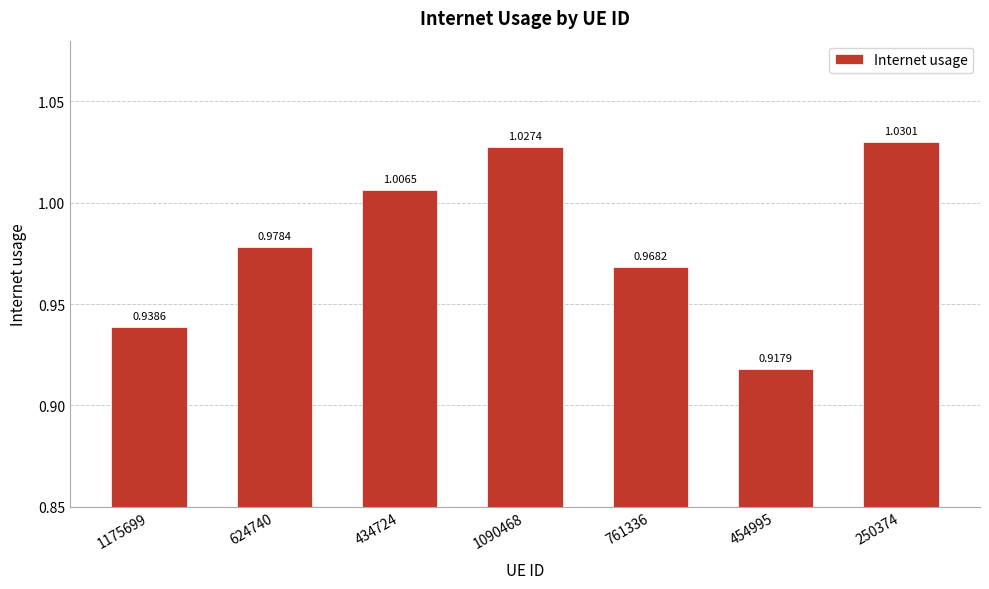

Which has a higher value, 454995 or 624740?

624740